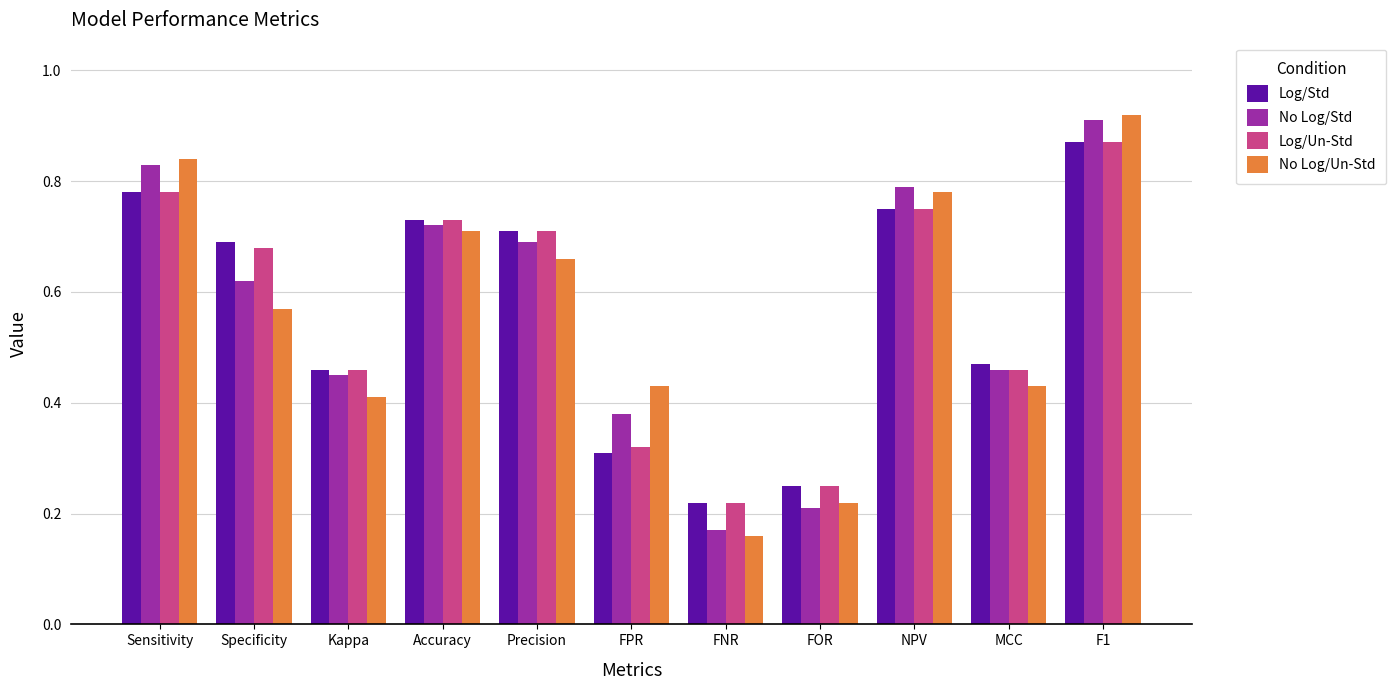

What is the total value across all series at Specificity?

2.6